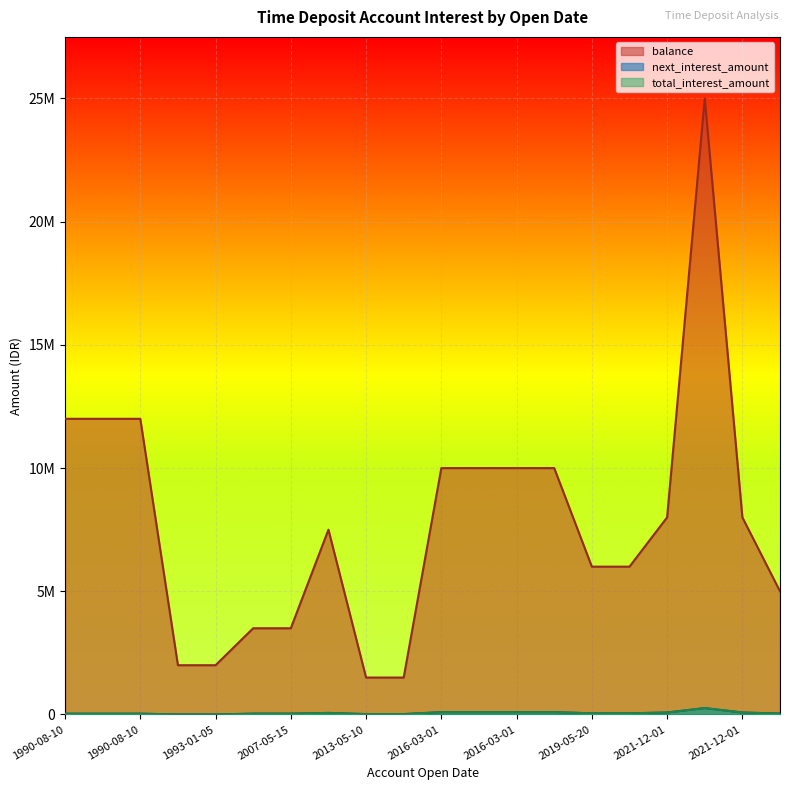

At which label is balance closest to 13250000?

1990-08-10